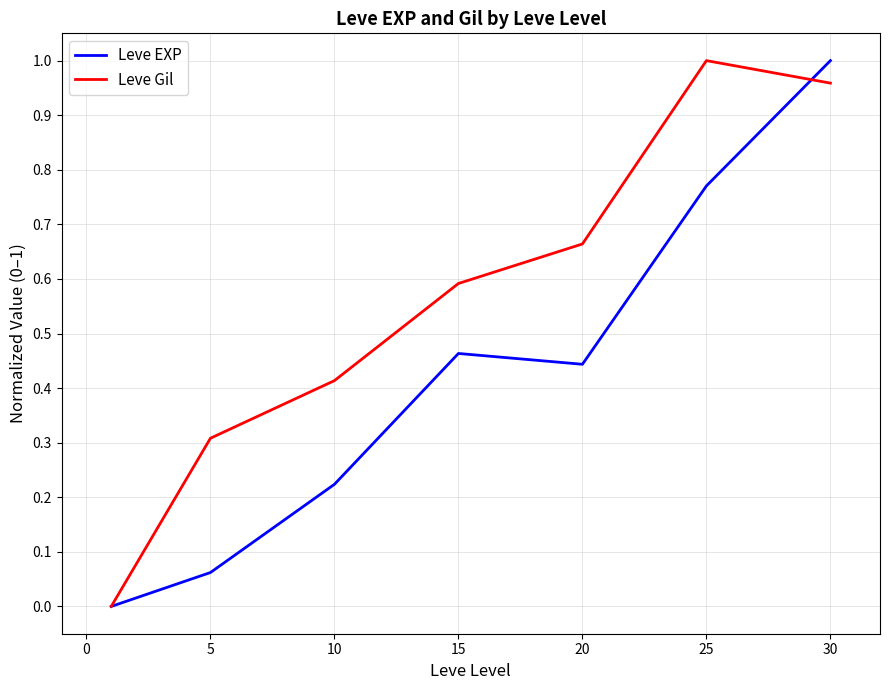

Which series has the largest total across all categories?

Leve Gil